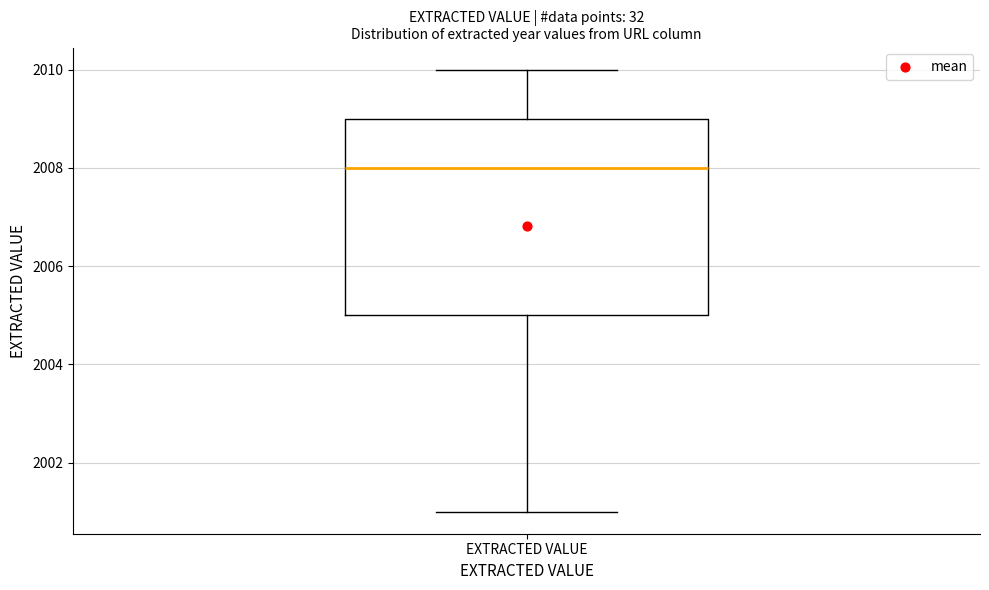

Read this box plot against the y-axis: the position of the median line, the range covered by the box, and the ends of both whiskers. The values are not printed on the chart, so give them approximately, as read against the axis.

median 2008, box 2005 to 2009, whiskers 2001 to 2010